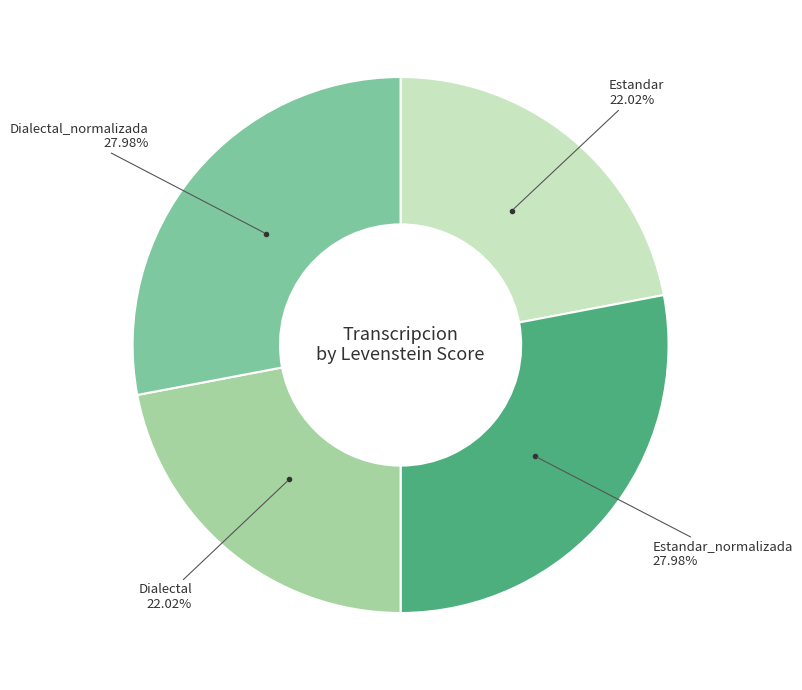

Count the number of slices in the pie.

4